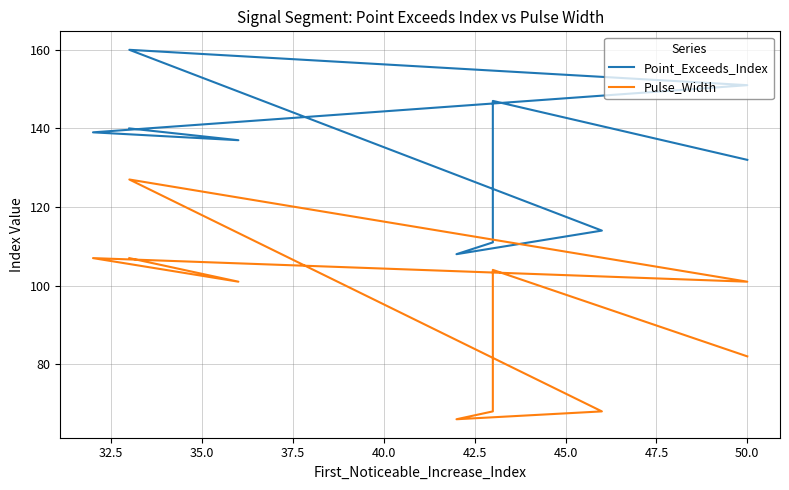

Is it true that Pulse_Width equals 56 at 47.5?

False